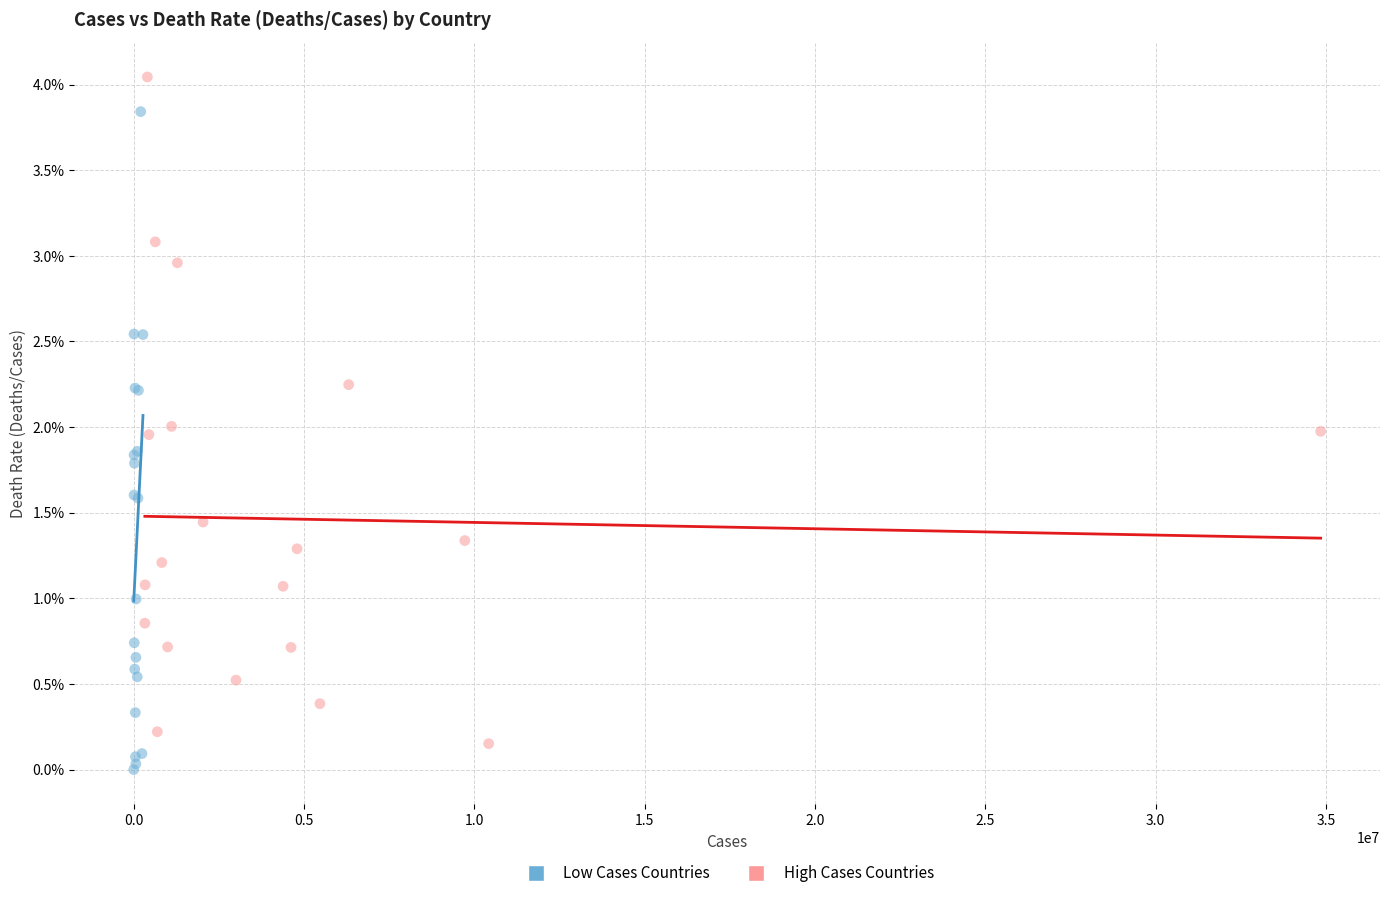

Which series contains the highest Y value?

High Cases Countries